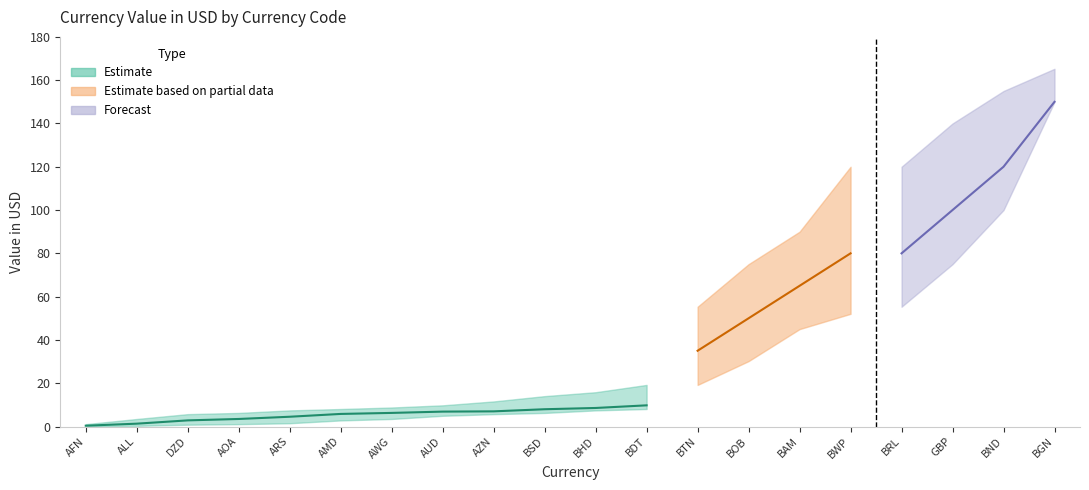

What is the smallest value displayed?

0.1